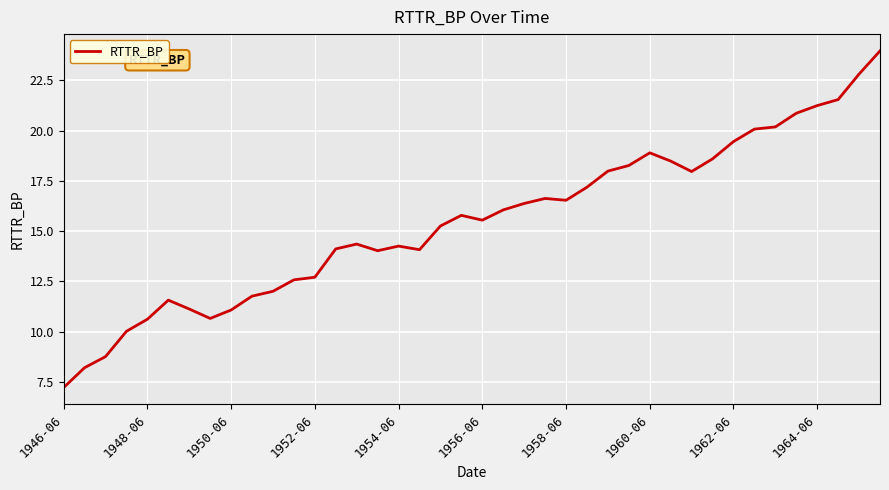

What is the maximum value shown in the chart?

24.0